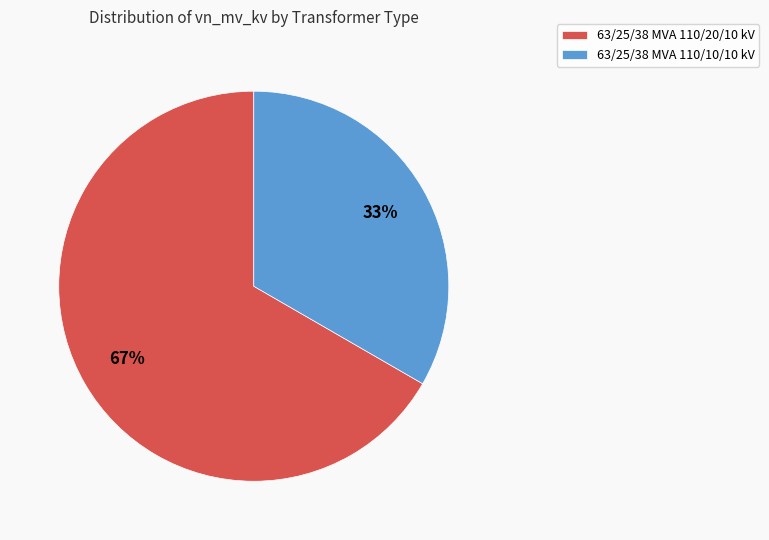

To the nearest percent, what is the average slice percentage?

50%